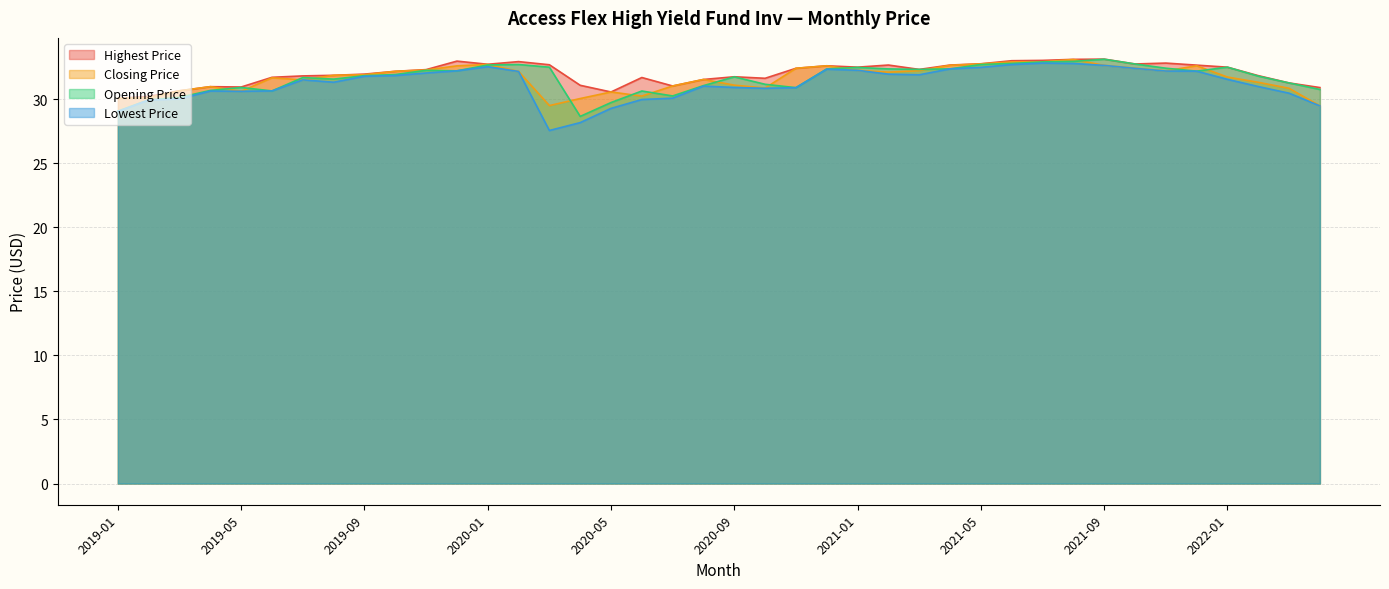

True or false: Opening Price and Highest Price intersect in this chart.

False